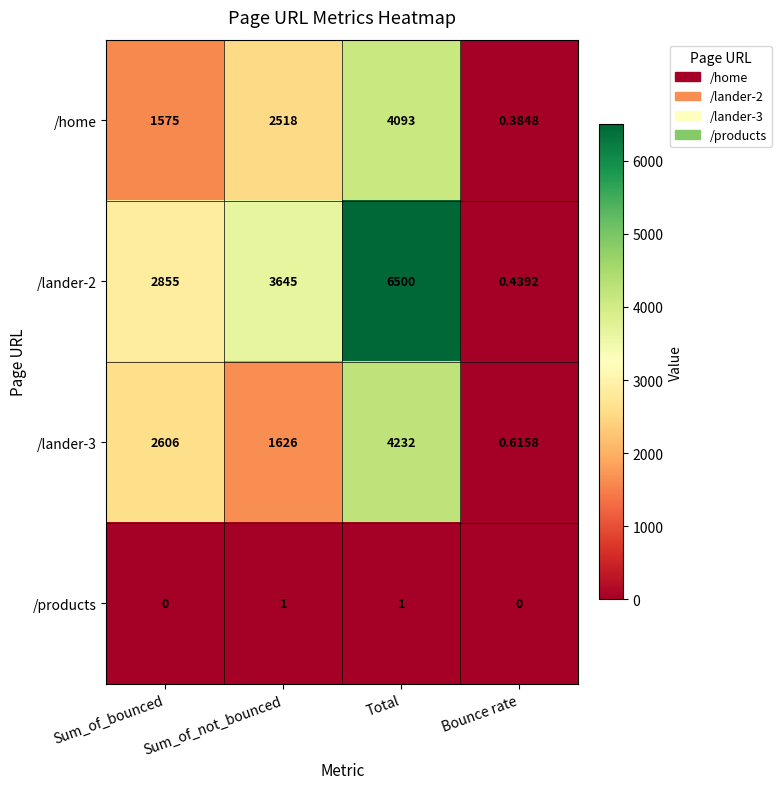

Which category has the highest value across all series?

Total